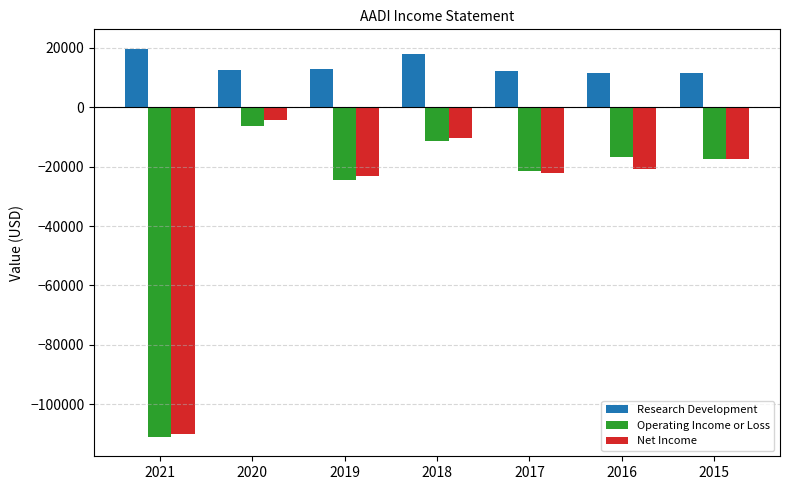

Which label corresponds to the largest value in the chart?

2021